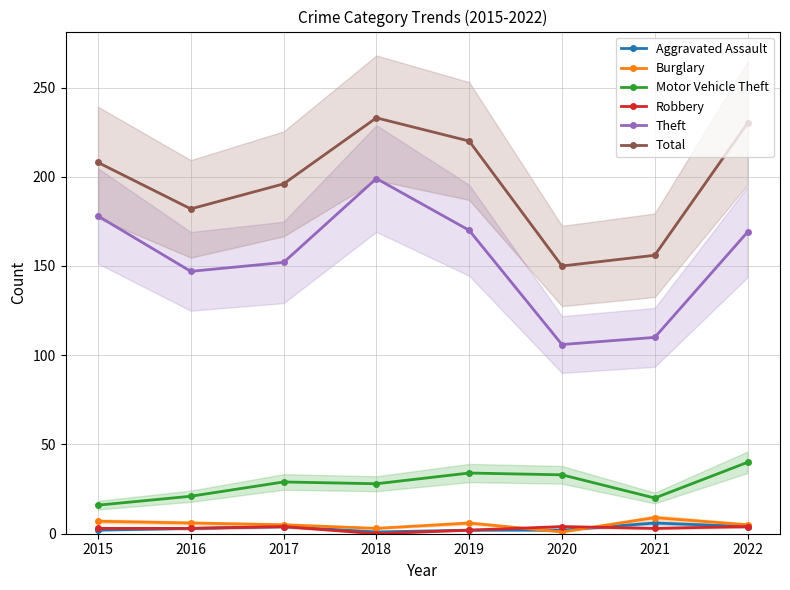

Which label corresponds to the smallest value in the chart?

2018